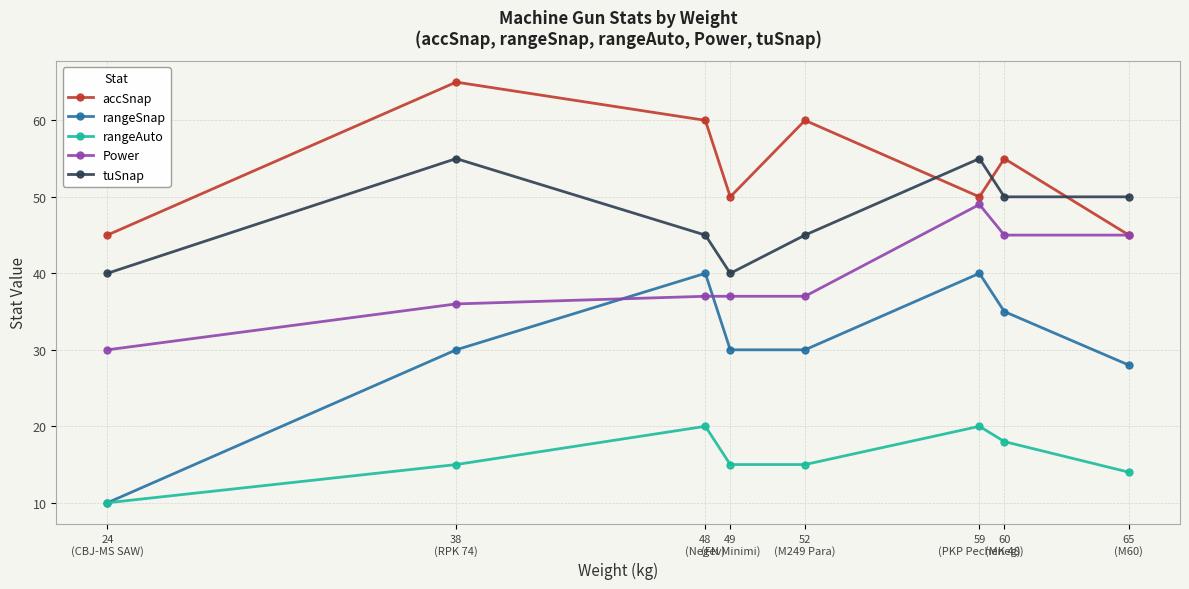

The rangeSnap series shows 18 at 65
(M60). True or false?

False